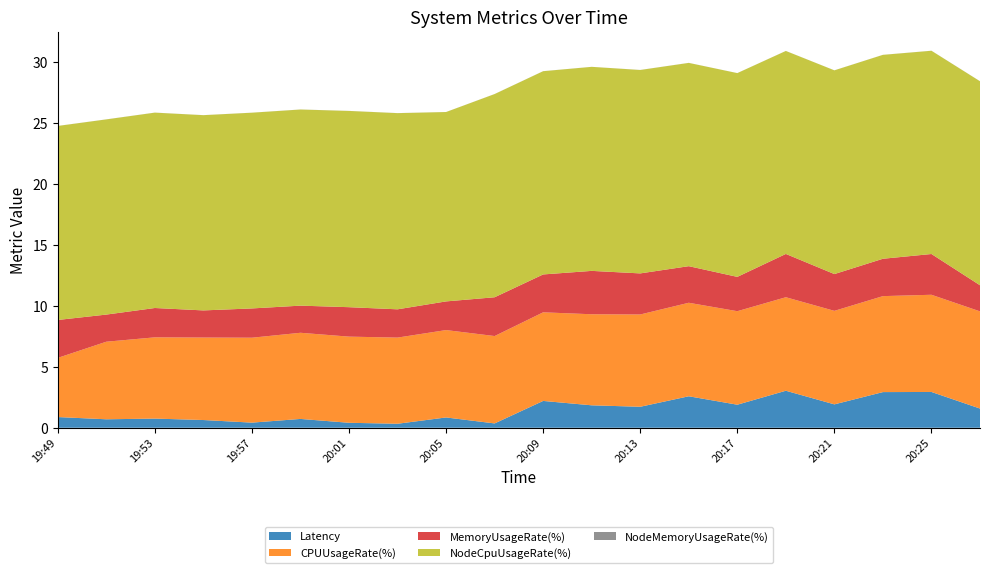

Reading right to left, extract all data points from this chart.

Latency: 1.6	2.9	2.9	1.9	3.0	1.9	2.6	1.7	1.8	2.2	0.4	0.8	0.3	0.4	0.7	0.4	0.6	0.8	0.7	0.9
CPUUsageRate(%): 8.0	8.0	7.9	7.7	7.7	7.7	7.7	7.6	7.5	7.3	7.2	7.2	7.1	7.1	7.1	7.0	6.8	6.7	6.4	4.9
MemoryUsageRate(%): 2.1	3.3	3.1	3.0	3.6	2.8	3.0	3.4	3.6	3.1	3.2	2.4	2.3	2.4	2.2	2.4	2.2	2.4	2.2	3.1
NodeCpuUsageRate(%): 16.8	16.7	16.7	16.7	16.7	16.7	16.7	16.7	16.8	16.7	16.7	15.5	16.1	16.1	16.1	16.1	16.0	16.0	16.0	15.9
NodeMemoryUsageRate(%): 0.0	0.0	0.0	0.0	0.0	0.0	0.0	0.0	0.0	0.0	0.0	0.0	0.0	0.0	0.0	0.0	0.0	0.0	0.0	0.0